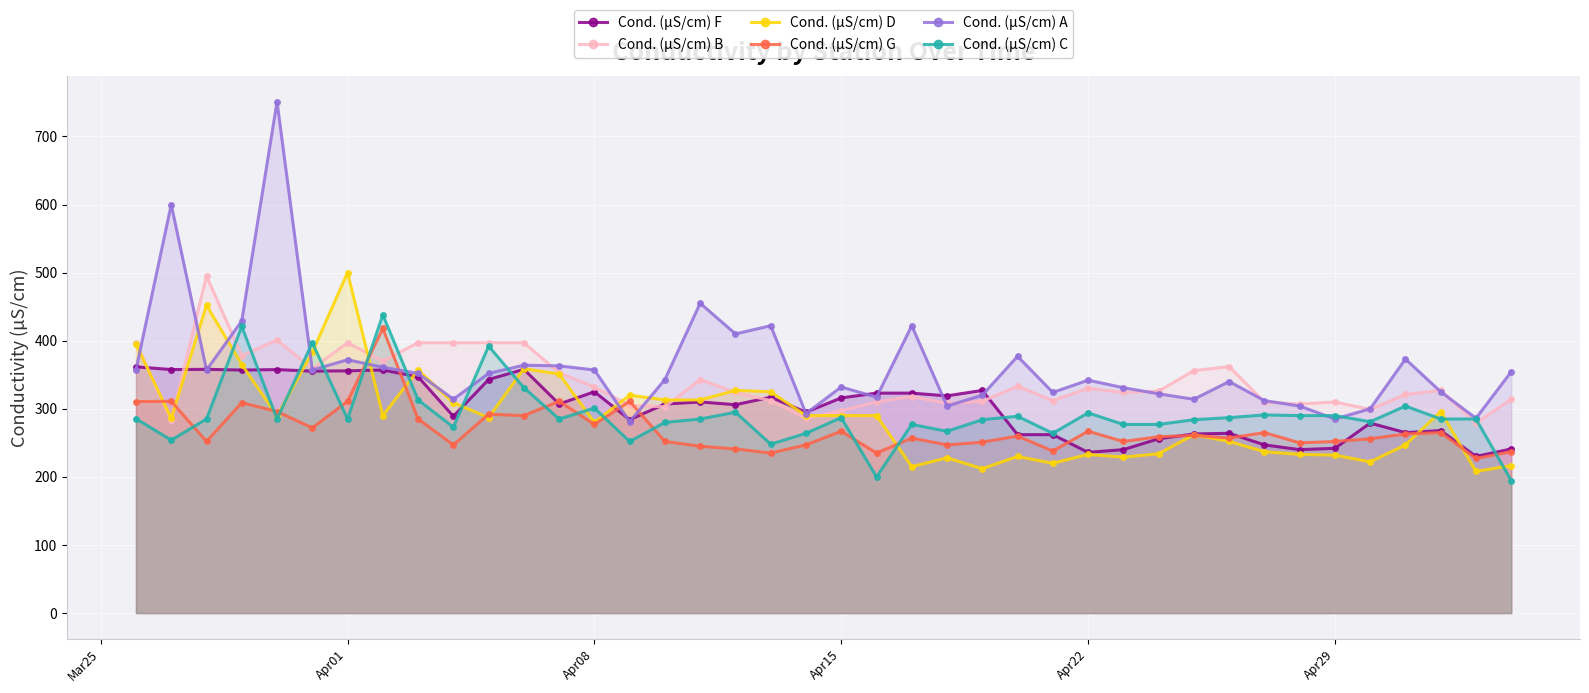

Where do Cond. (µS/cm) G and Cond. (µS/cm) F first cross each other?

2024-04-01 and 2024-04-02